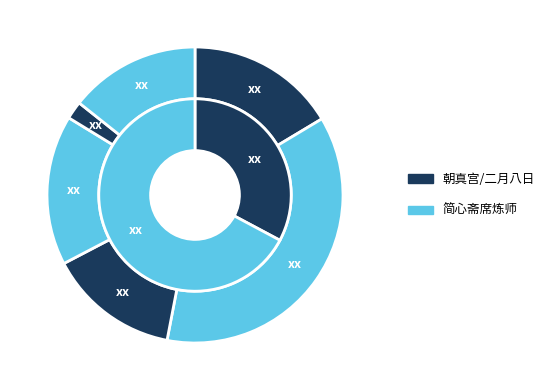

What percentage do 二月八日重游灵应奉简席炼师 and 简心斋席炼师 其一 together represent?

30.7%